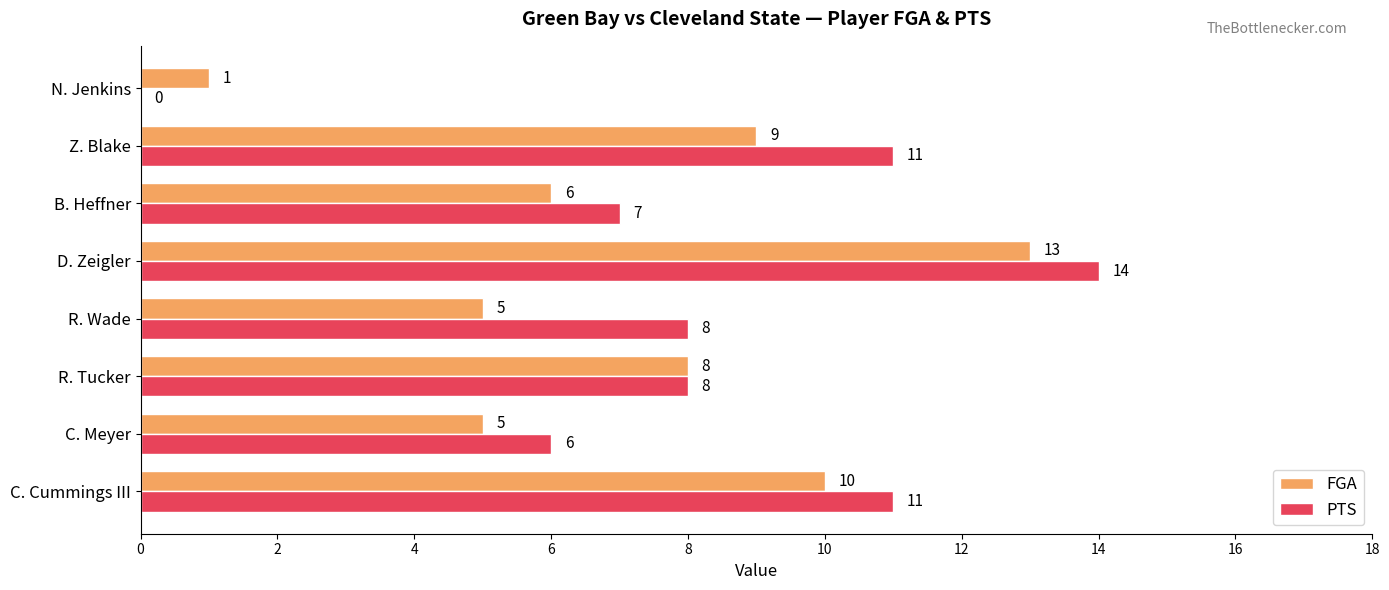

Read the PTS value at C. Meyer.

6